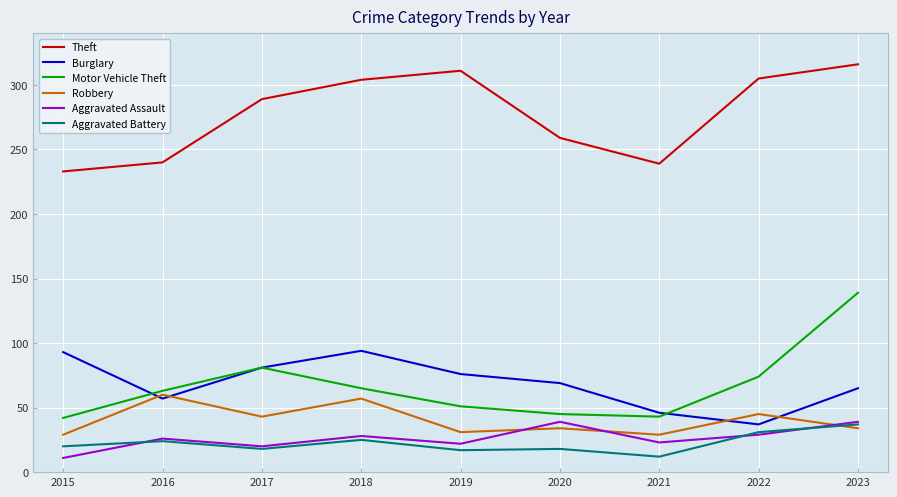

True or false: Theft and Motor Vehicle Theft intersect in this chart.

False